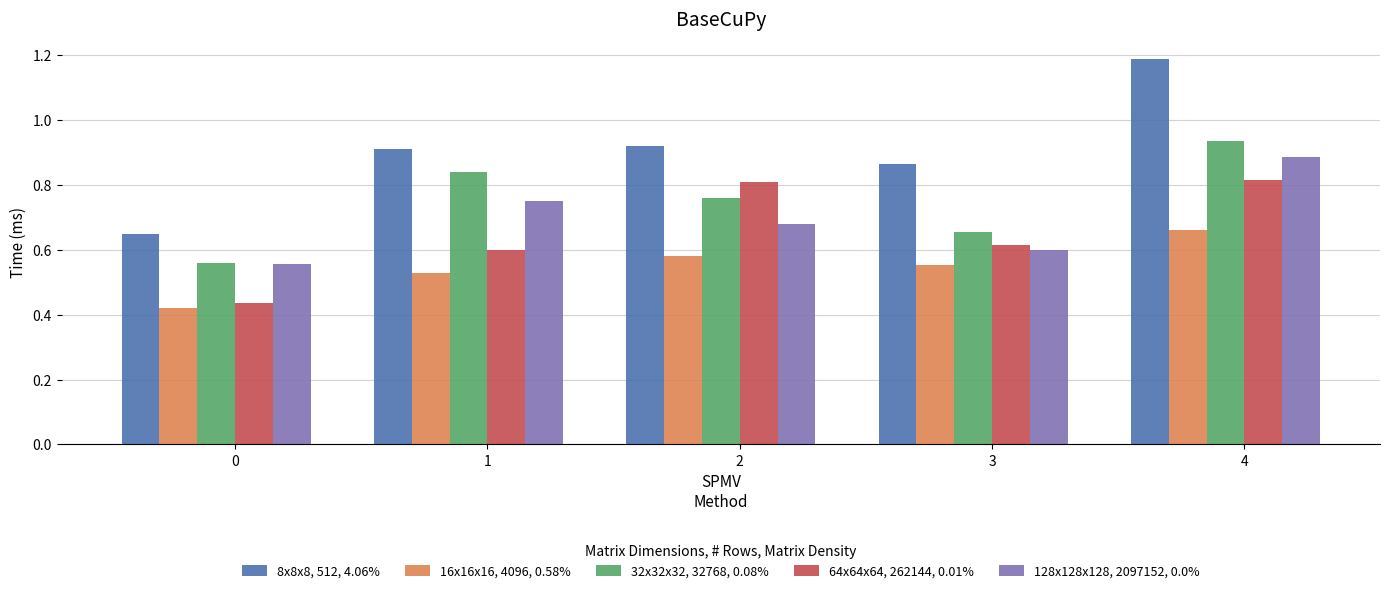

Count the 64x64x64, 262144, 0.01% values in the range 0 to 1.

5